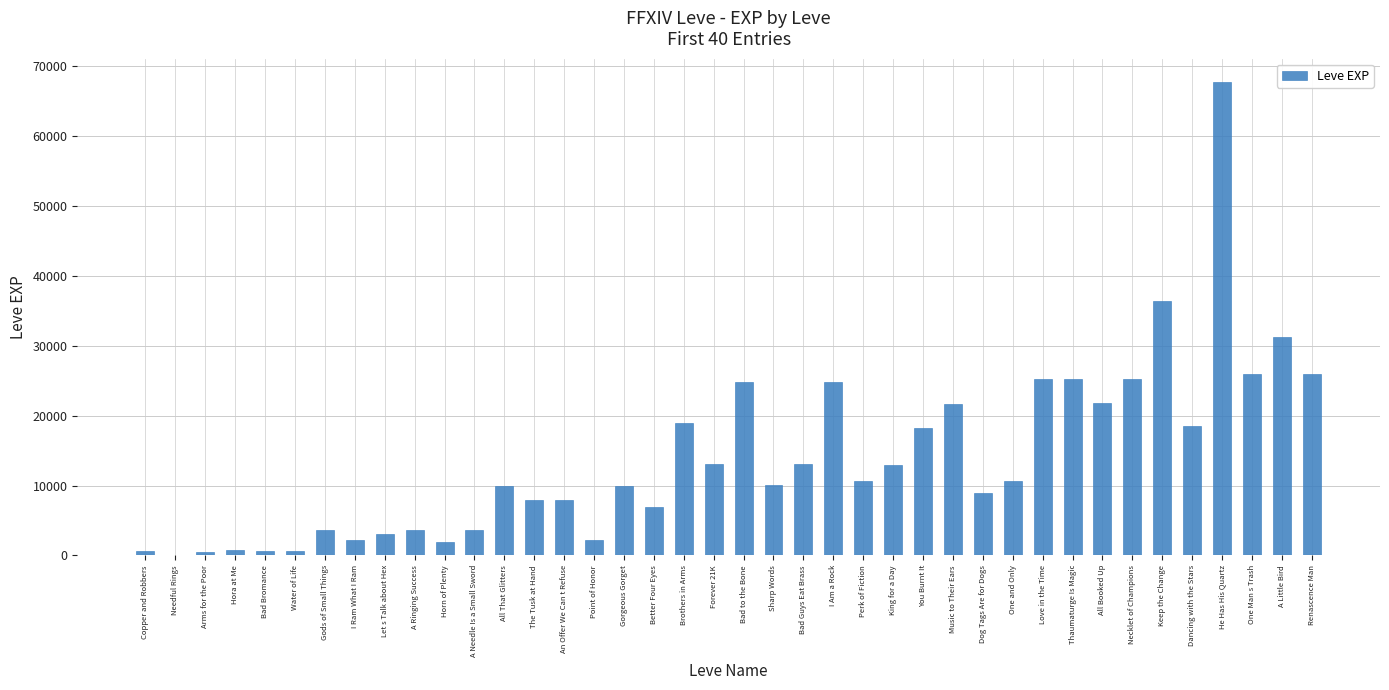

The value at The Tusk at Hand is 7880. True or false?

True